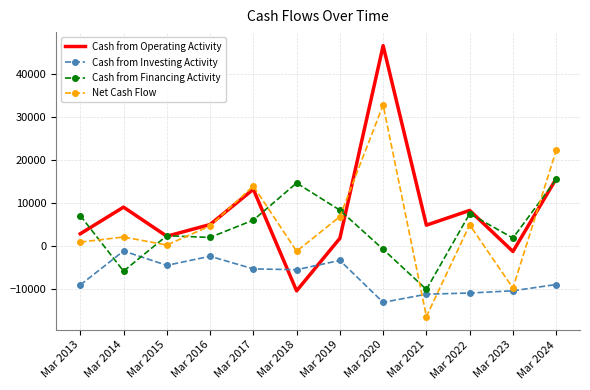

At how many categories does at least one series exceed 6598?

8